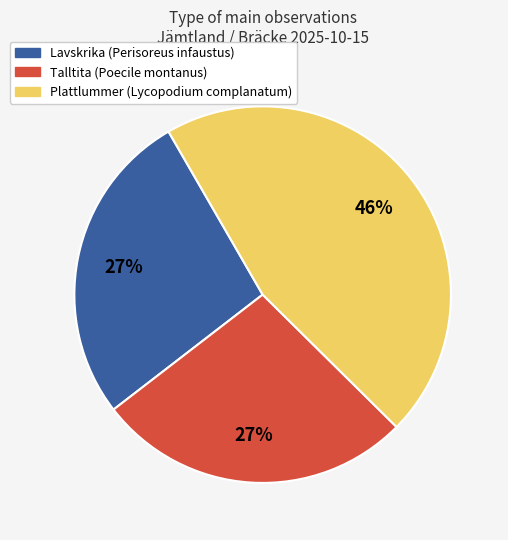

To the nearest percent, what percentage of the pie is Talltita (Poecile montanus)?

27%